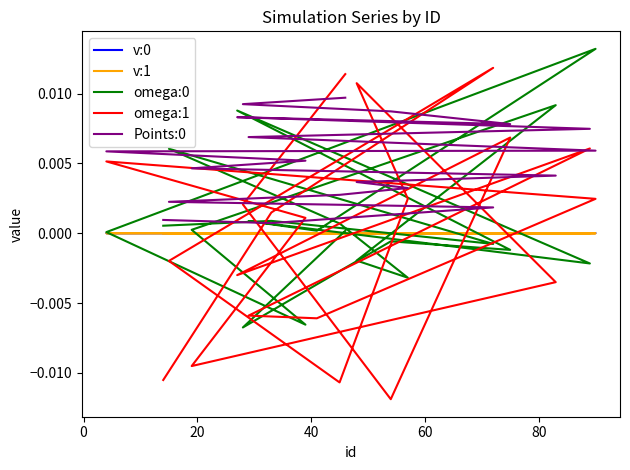

Is the value of omega:1 at 100 greater than the value of v:1 at 20?

Yes